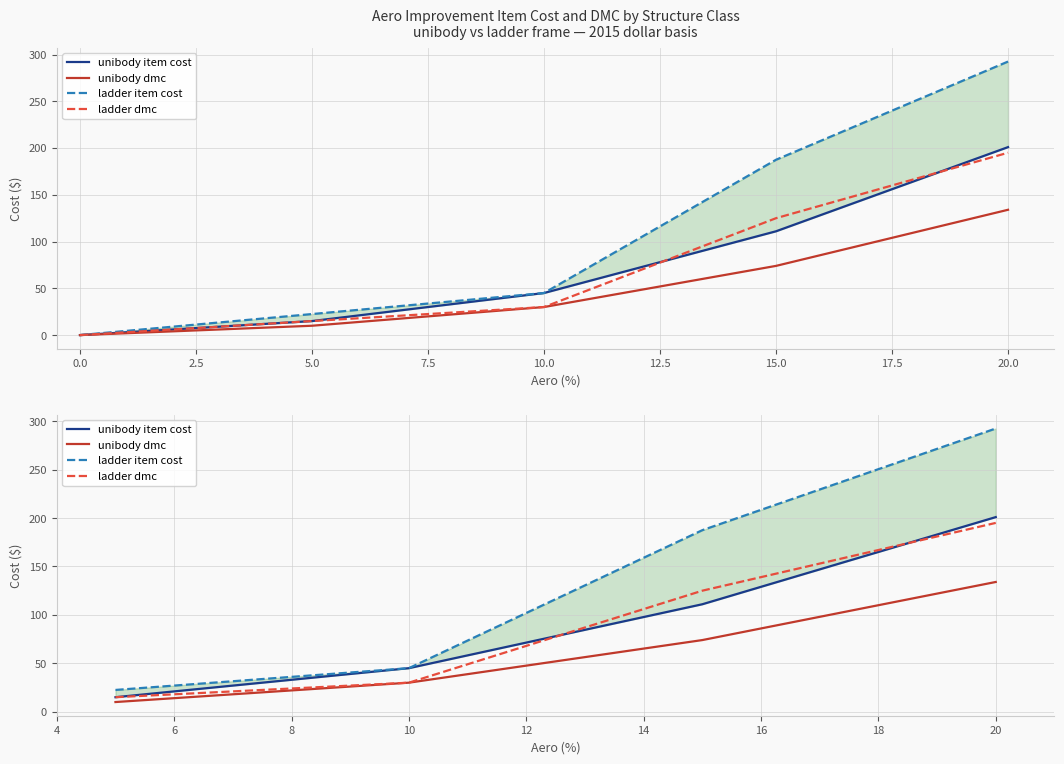

What is the difference between the maximum and minimum values in the ladder dmc series?

180.0